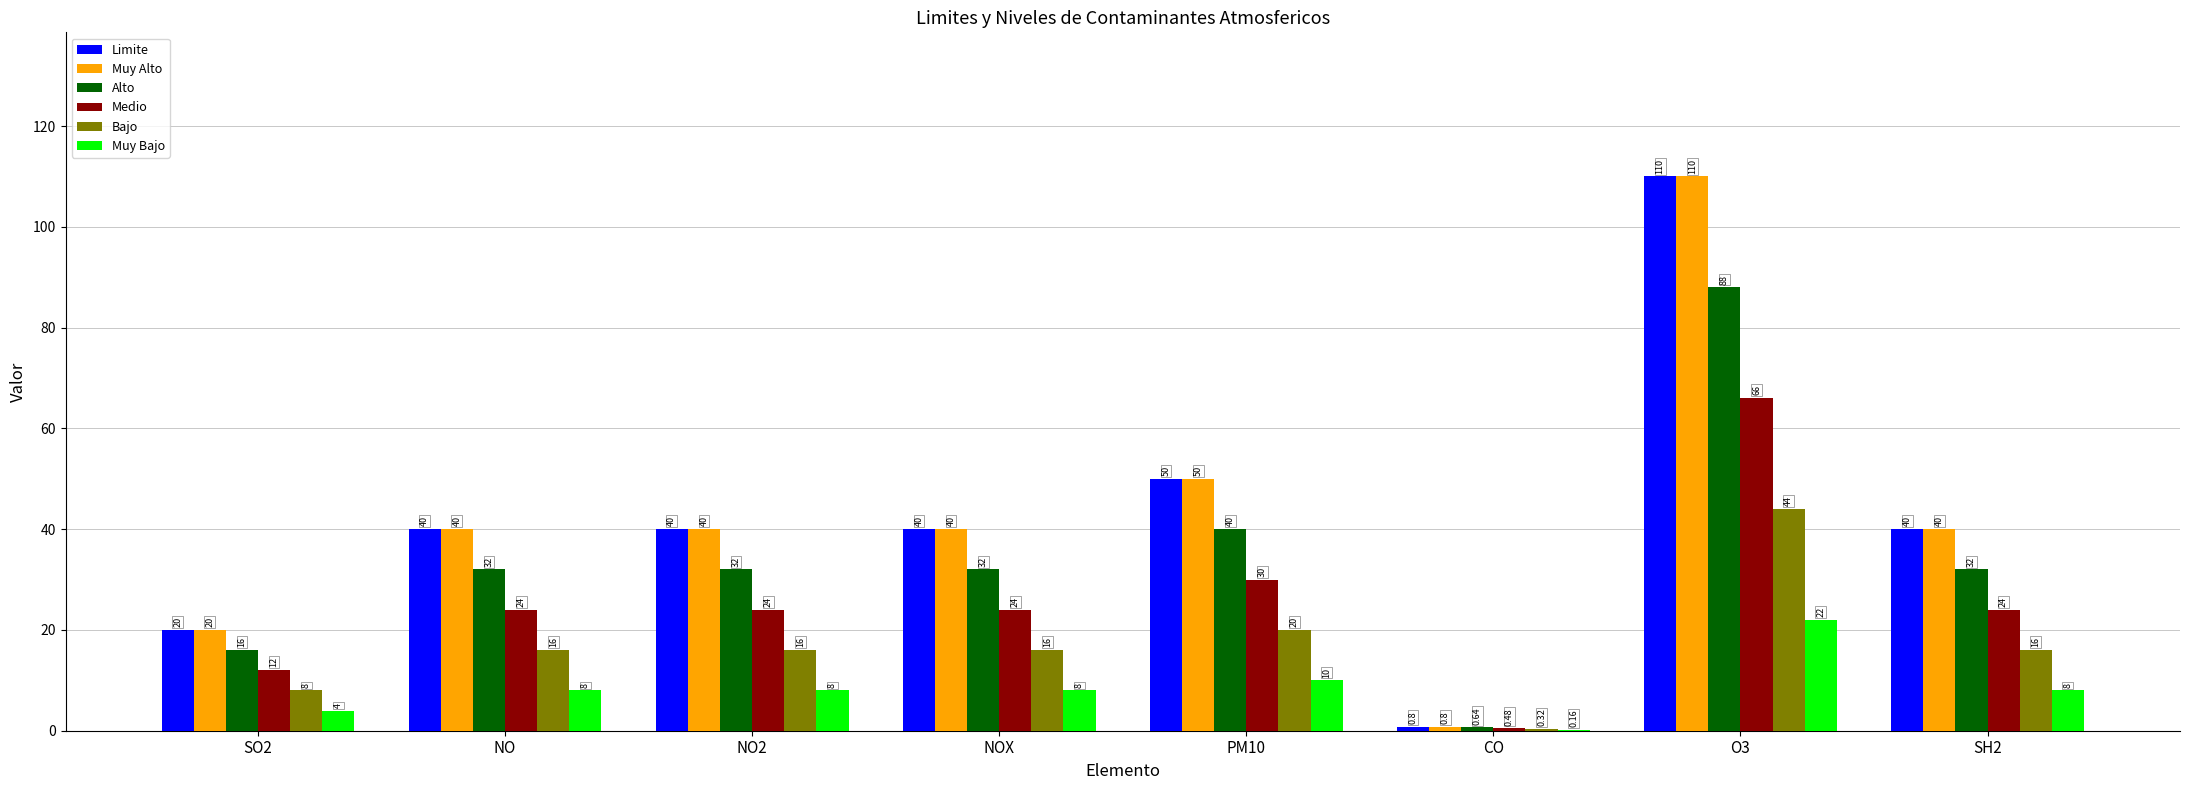

At which category does the chart reach its peak across all series?

O3